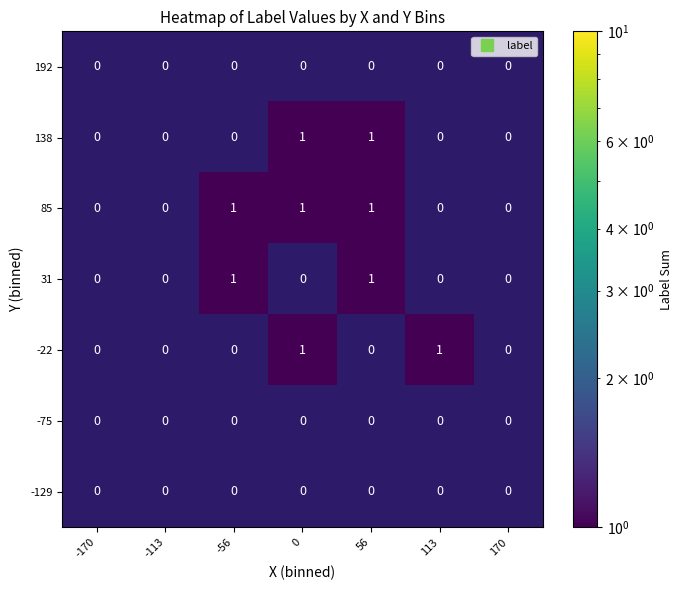

How many 85 values are between 0 and 1?

7